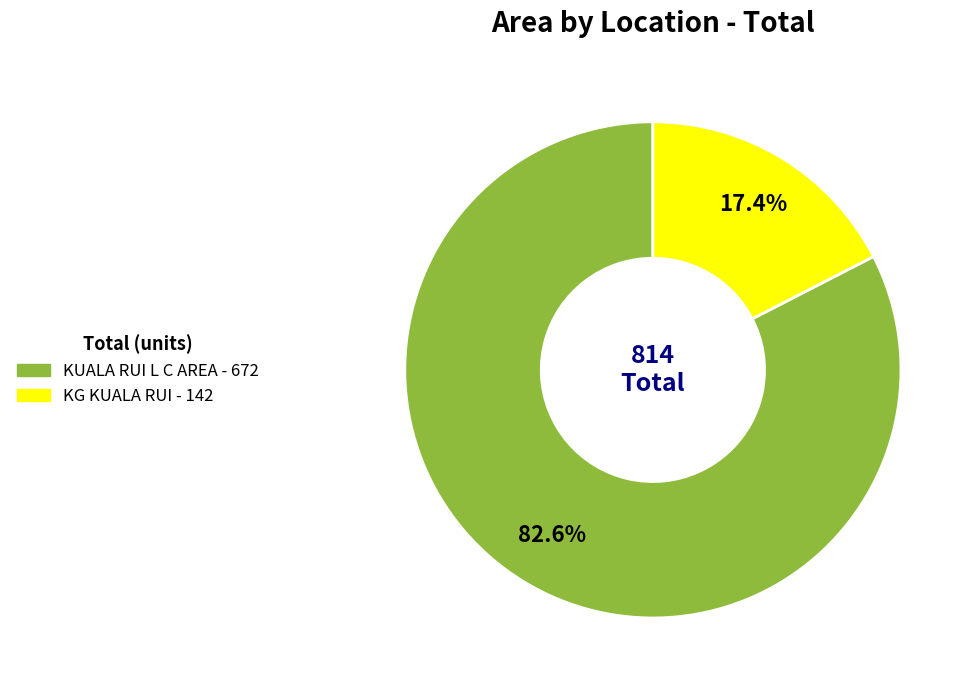

Count the number of slices in the pie.

2